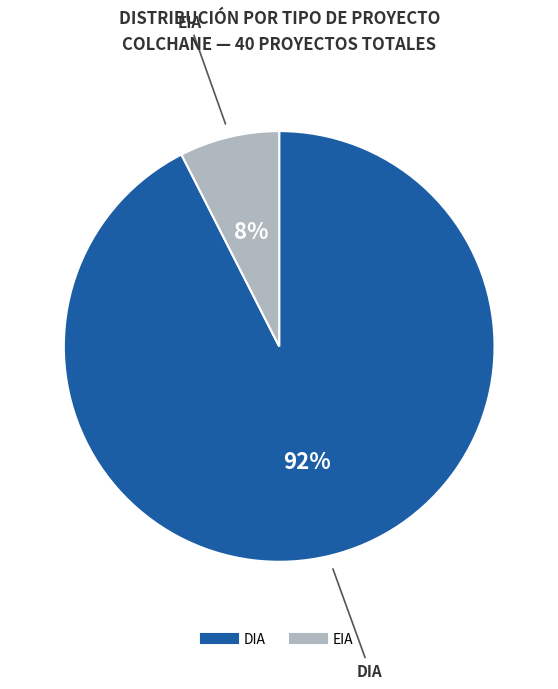

Is it true that DIA is 99% of the pie?

False